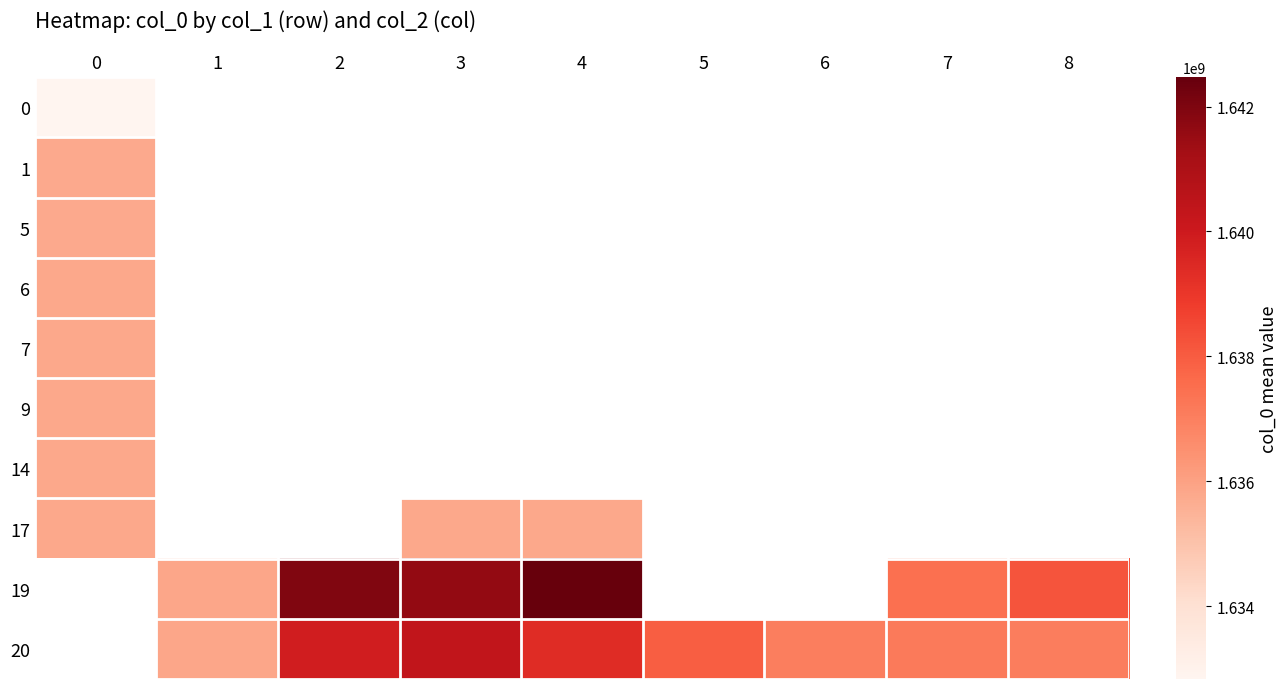

How many positive values does the 1 series have?

1